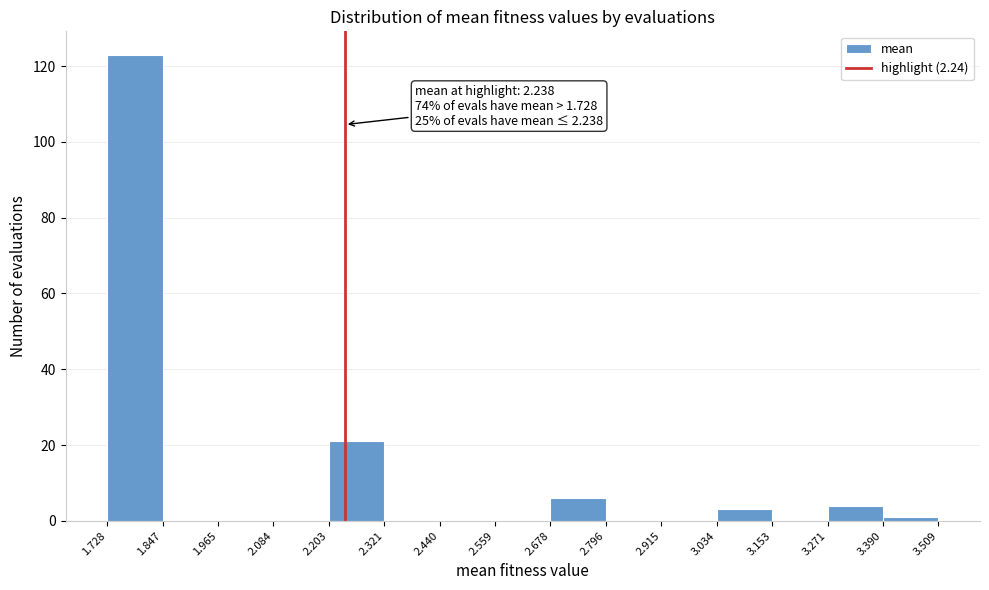

Which range on the x-axis has the tallest bar?

1.728 to 1.847